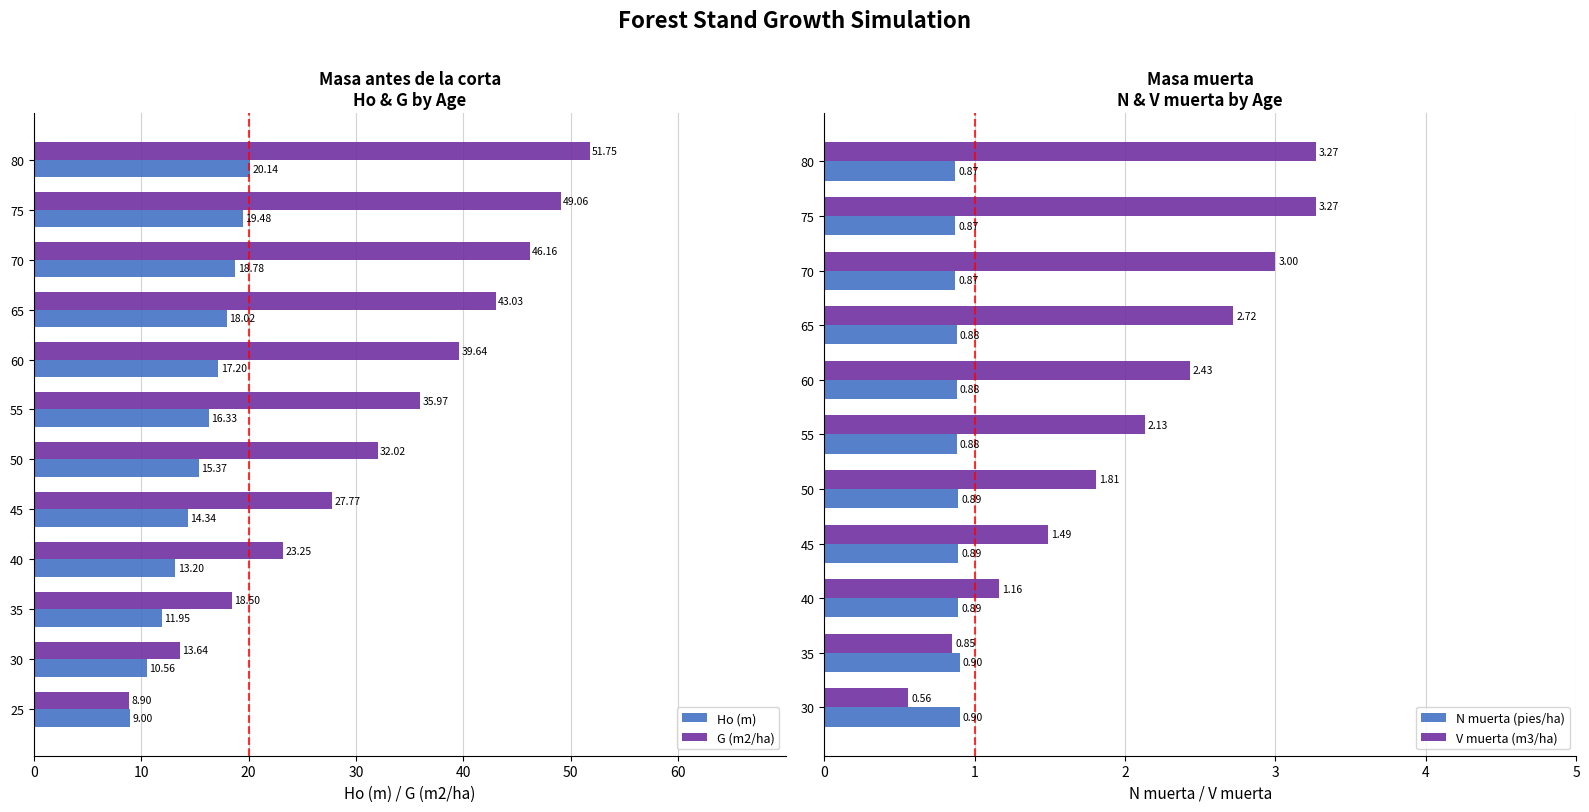

Which label corresponds to the smallest value in the chart?

25